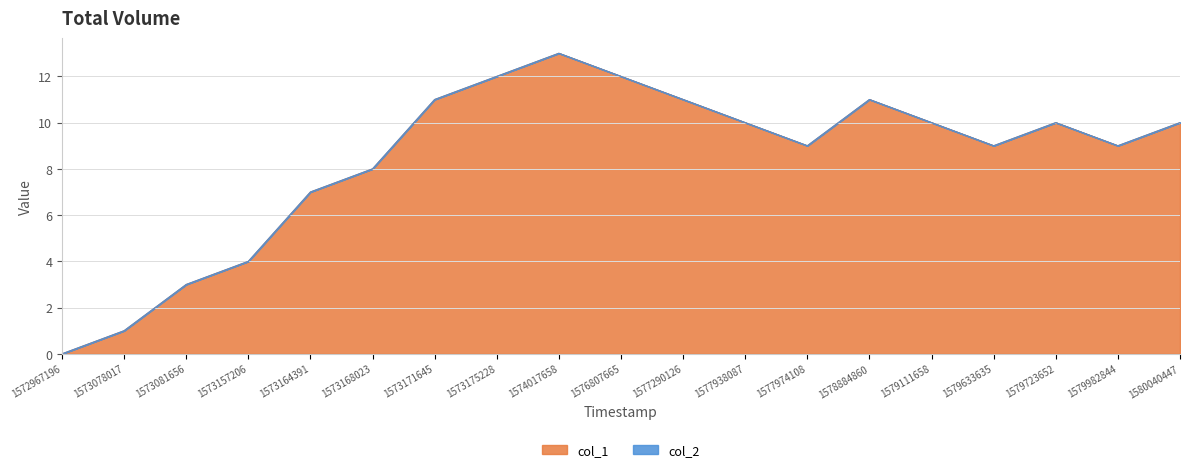

At which category does the chart reach its minimum across all series?

1572967196